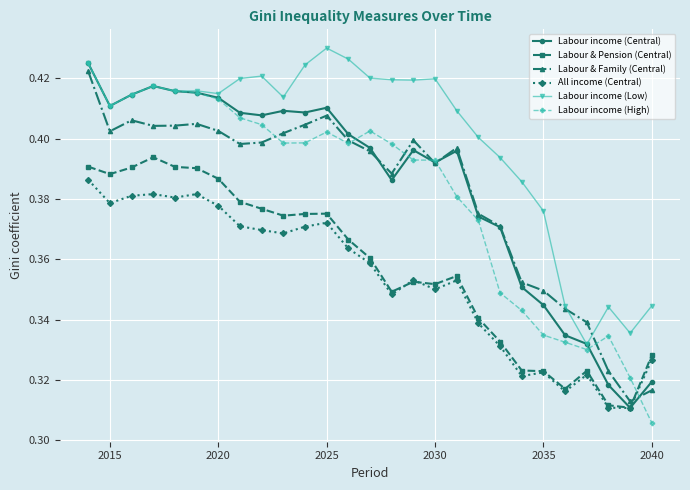

True or false: Labour income (Central) has more than 2 interior local peaks.

True